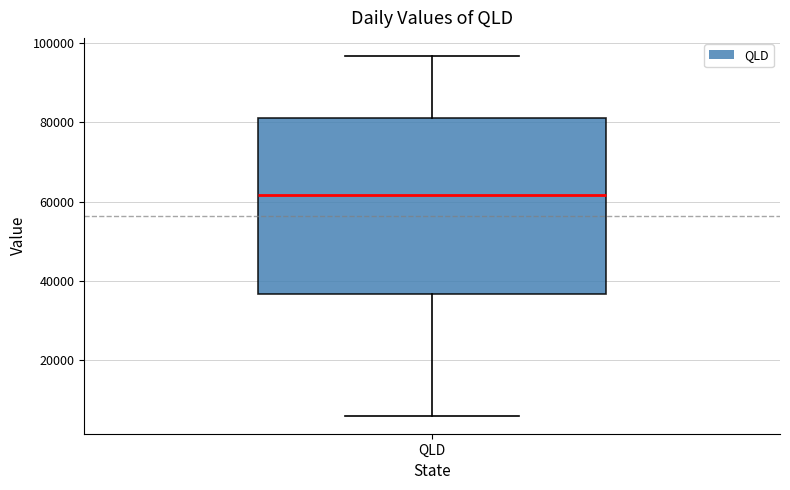

Where is the upper edge of the box for QLD on the y-axis? The values are not printed on the chart, so give them approximately, as read against the axis.

82000